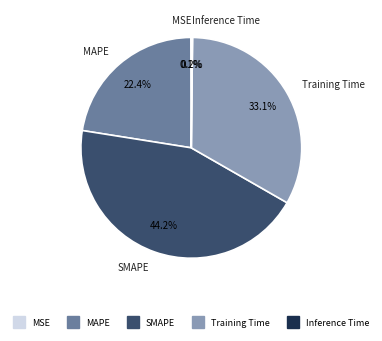

Which category has the biggest portion of the pie?

SMAPE